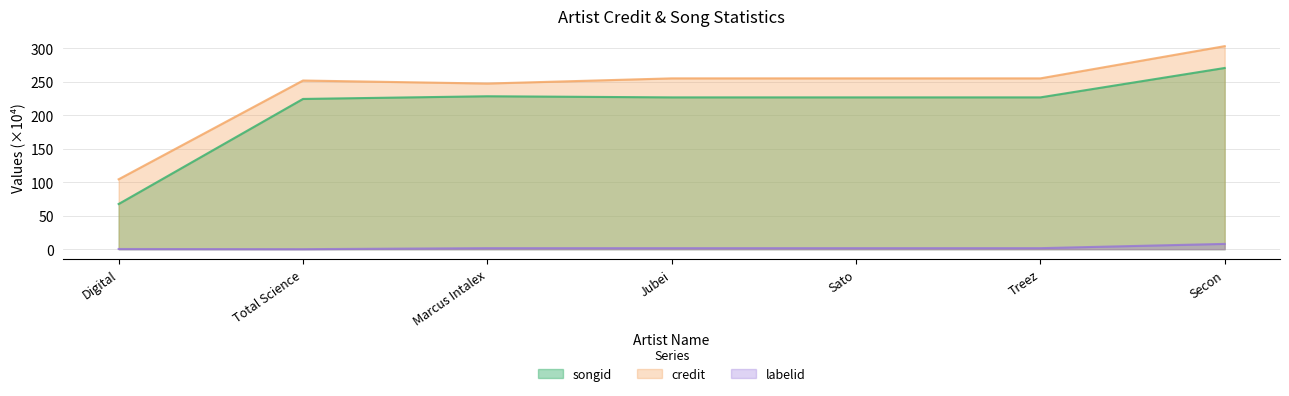

True or false: credit and songid intersect in this chart.

False